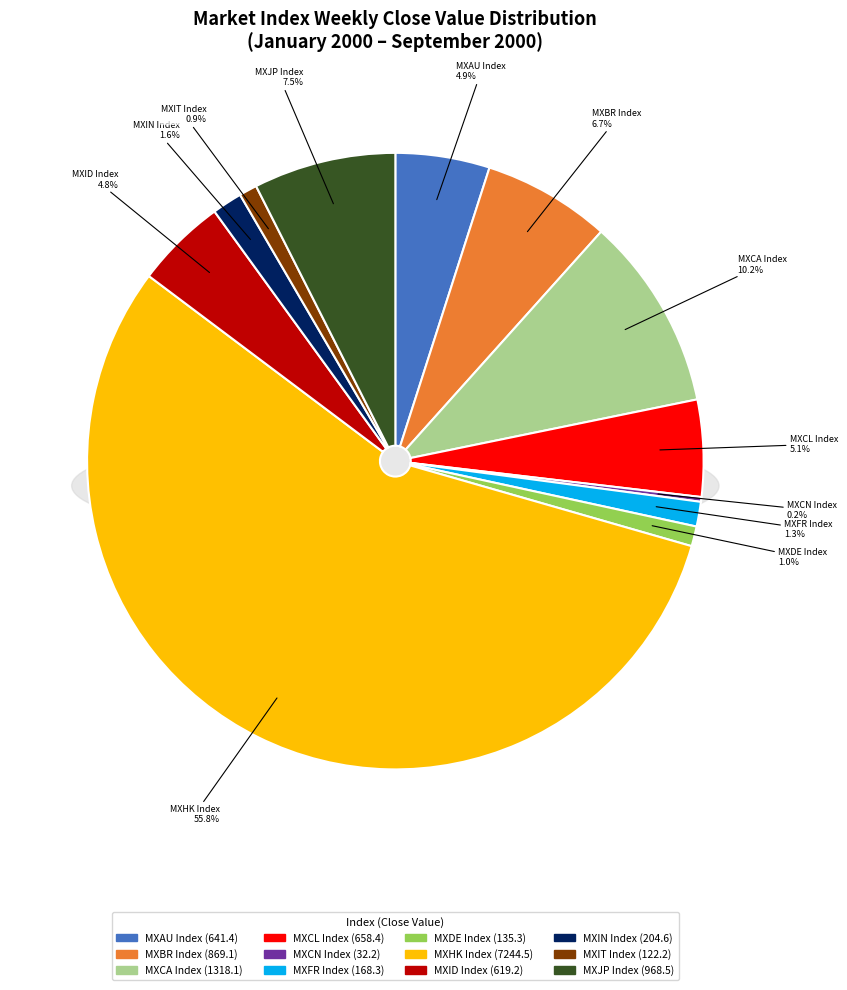

True or false: MXCL Index accounts for 5% of the total.

True